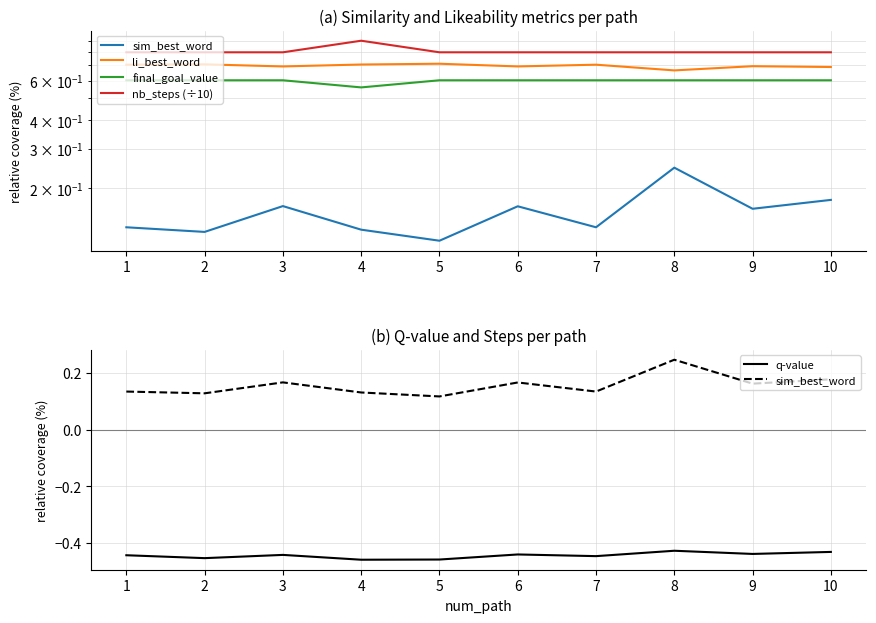

What is the difference between the highest and lowest values at 4?

1.4